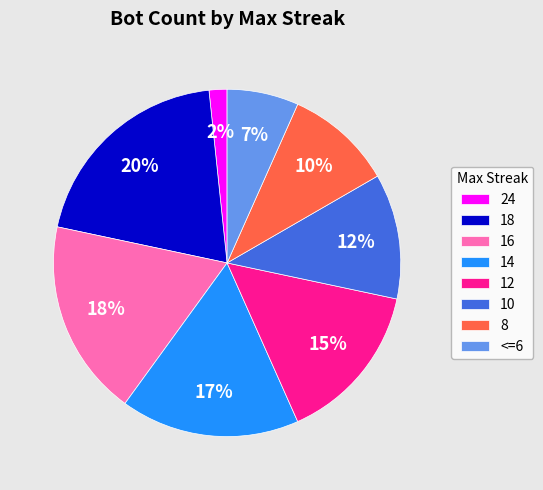

To the nearest percent, what is the difference between the 8 and 18 slice percentages?

10%